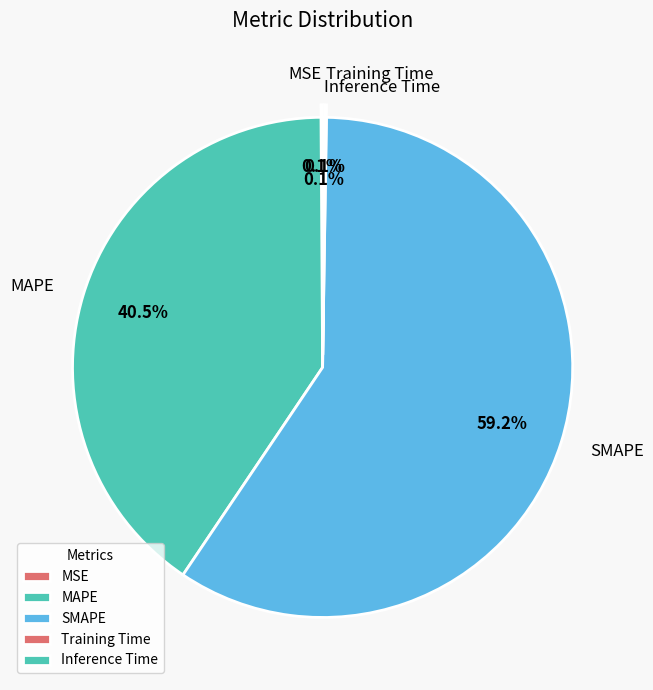

Which has a higher value, SMAPE or MAPE?

SMAPE